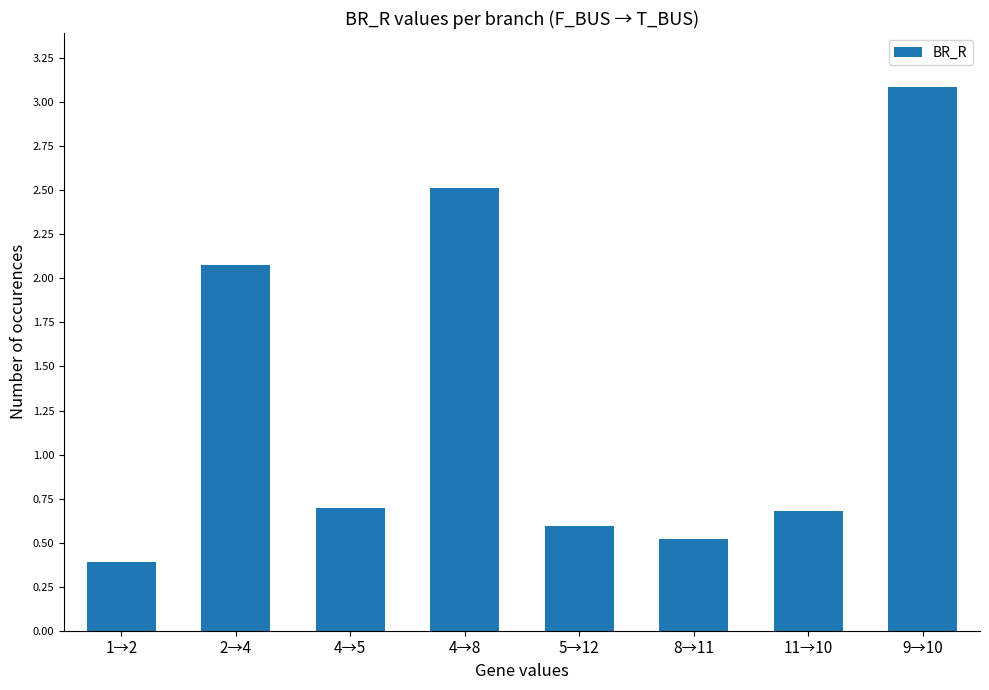

What is the difference between the second highest and minimum values?

2.1